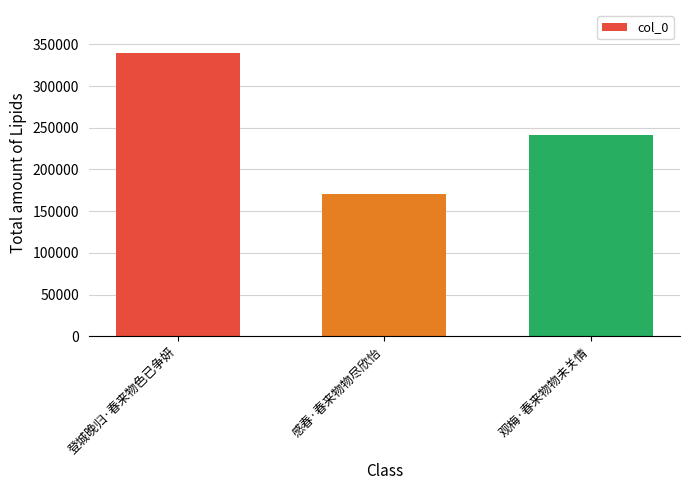

What is the change in value from 登城晚归·春来物色已争妍 to 感春·春来物物尽欣怡?

-169948